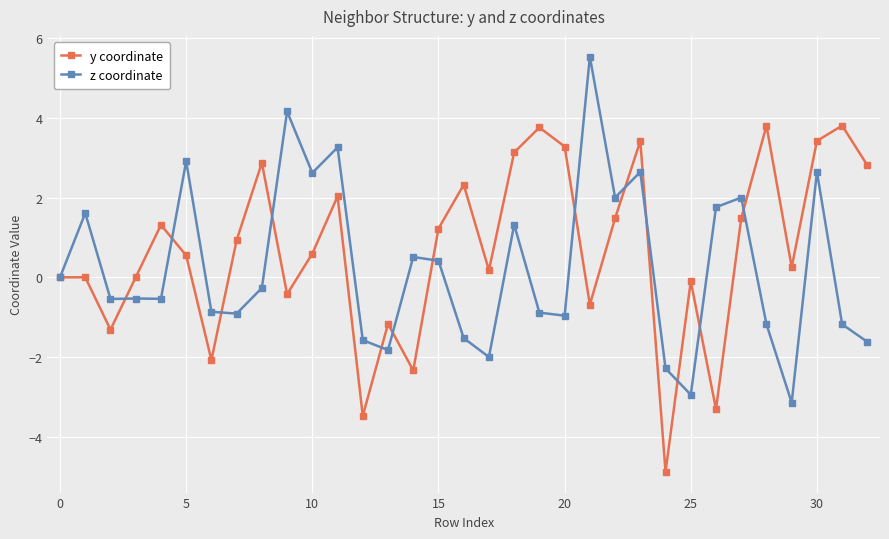

What is the difference between the second highest and minimum values in the z coordinate series?

7.3